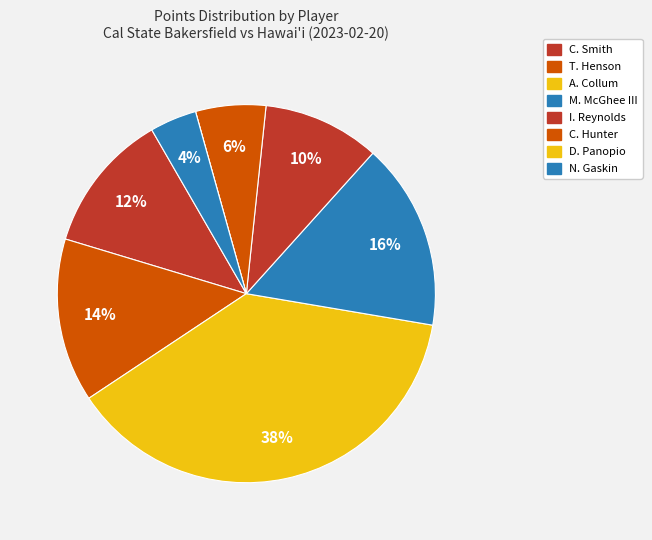

Is C. Smith the majority of the pie?

No